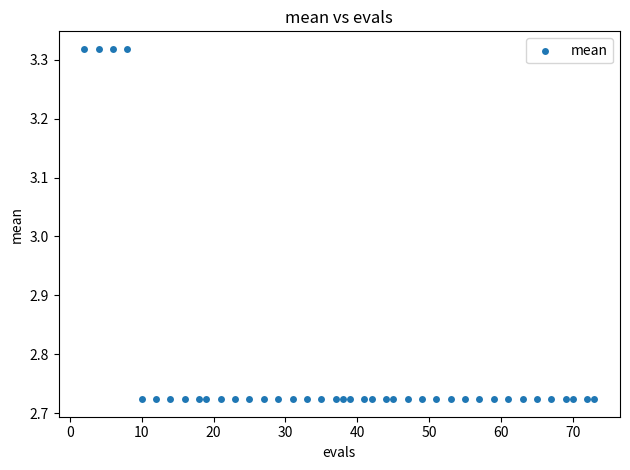

What is the range of Y values (max minus min)?

0.6